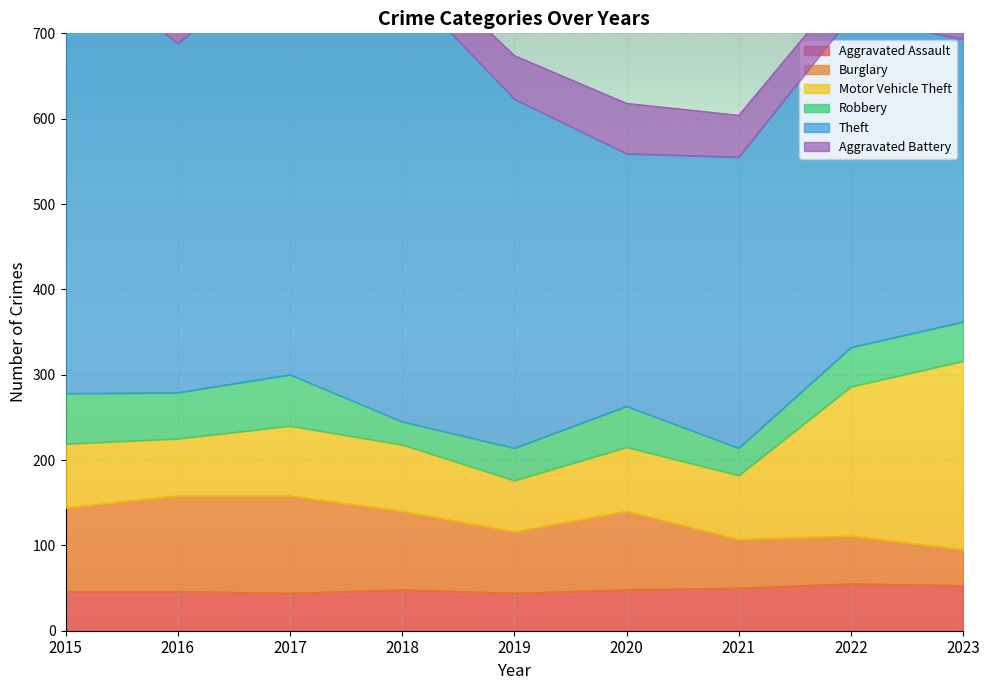

Read the Theft value at 2018, to the nearest 10.

520